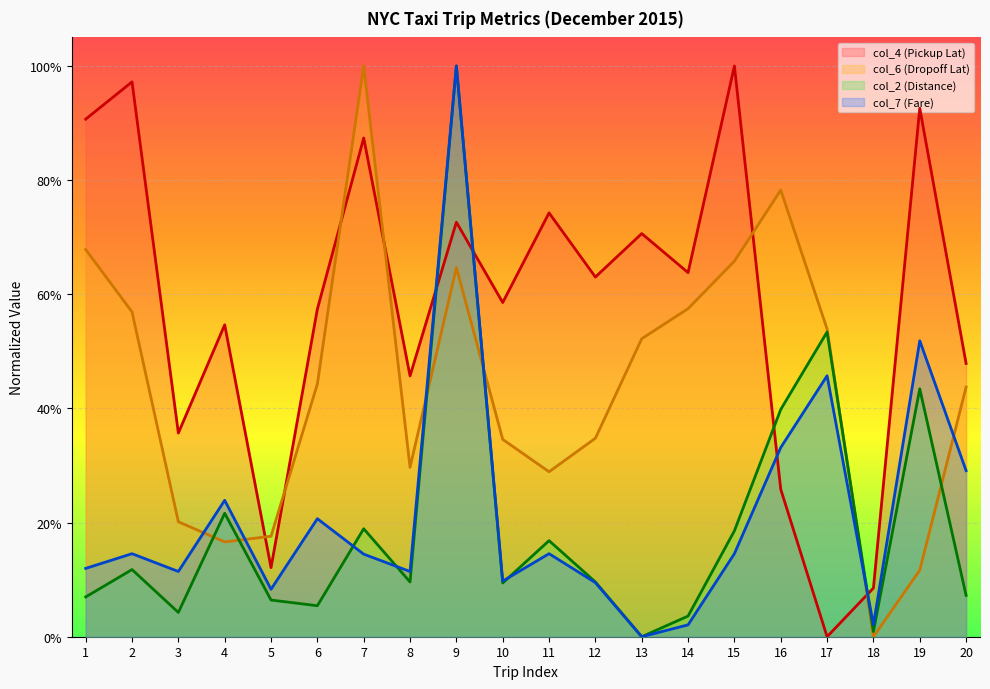

Which series has the largest range (max minus min)?

col_7 (Fare)